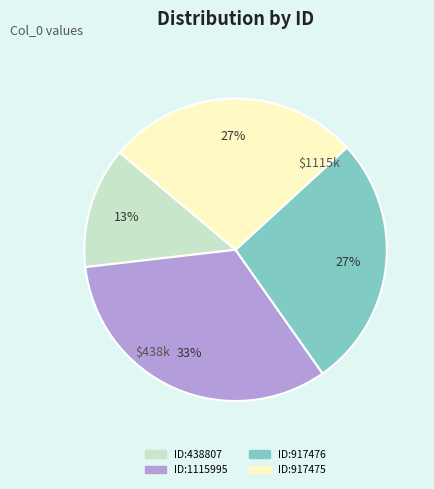

To the nearest percent, what is the difference between the ID:1115995 and ID:917475 slice percentages?

6%